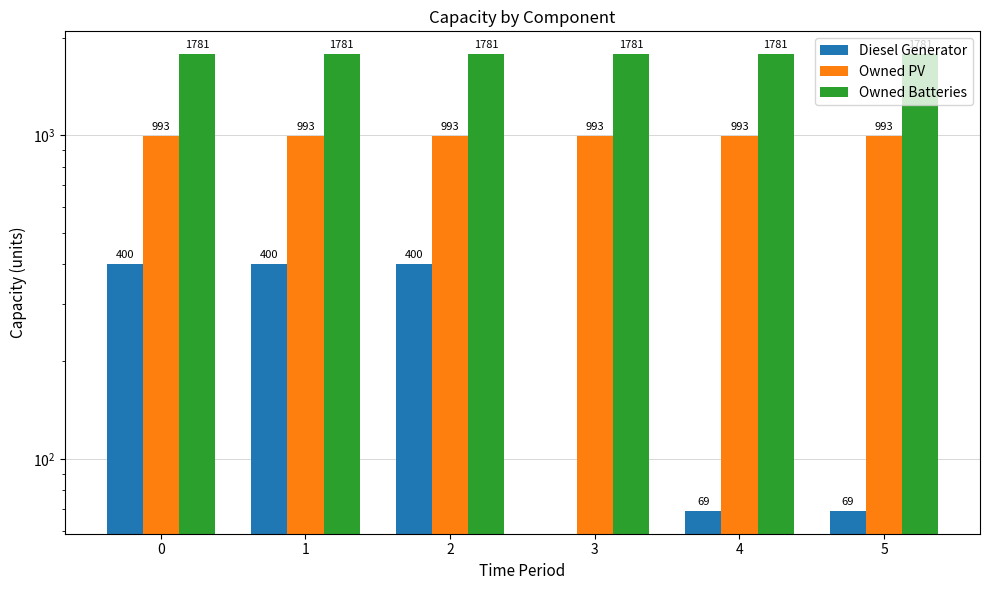

True or false: Diesel Generator has a value of 97 at 0.

False